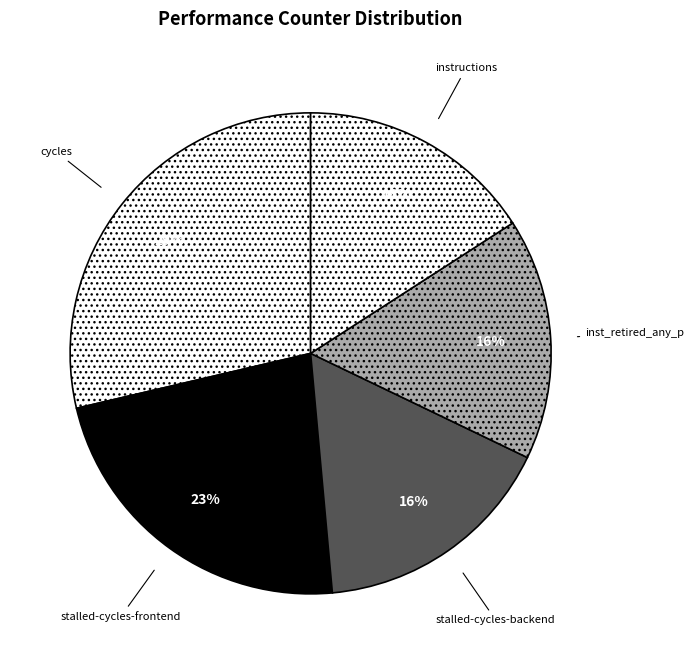

To the nearest percent, what portion does inst_retired_any_p represent?

16%